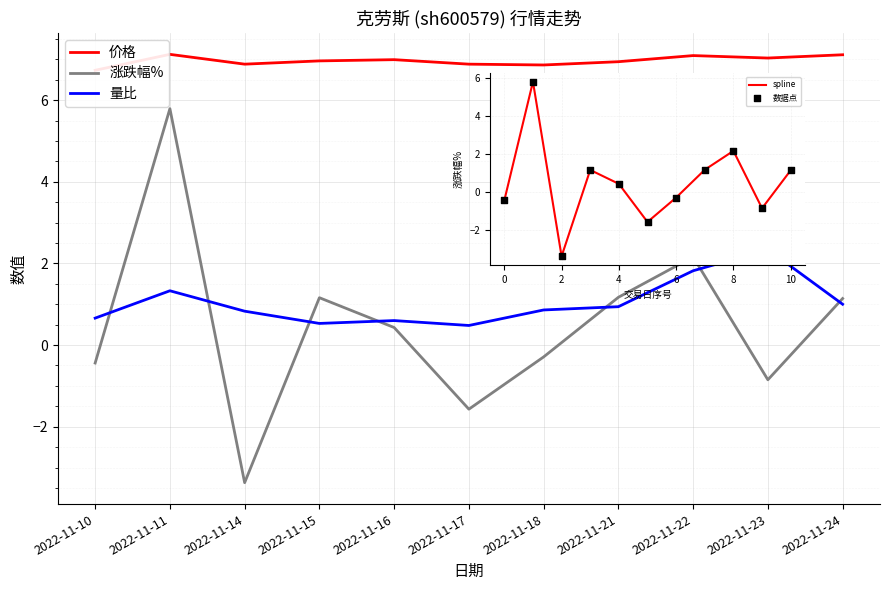

Which series reaches the minimum Y coordinate?

涨跌幅%